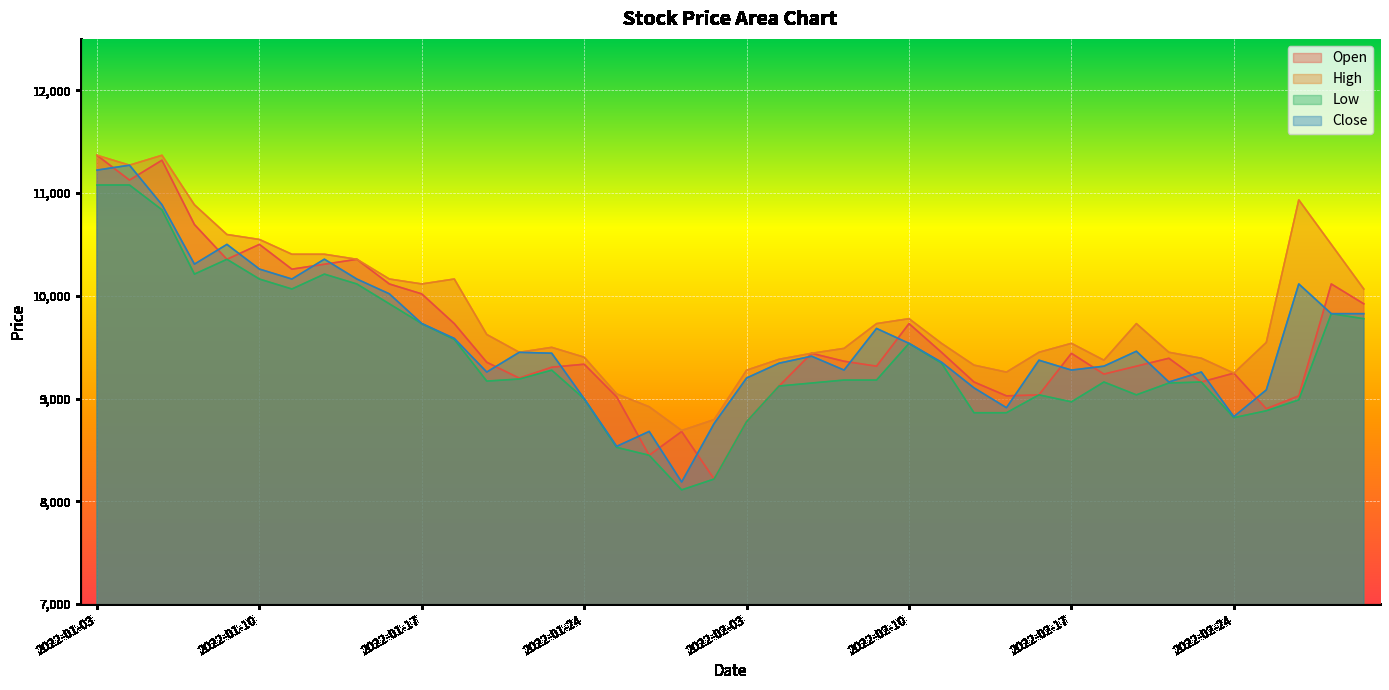

At which category is the sum across all series the highest?

2022-01-03